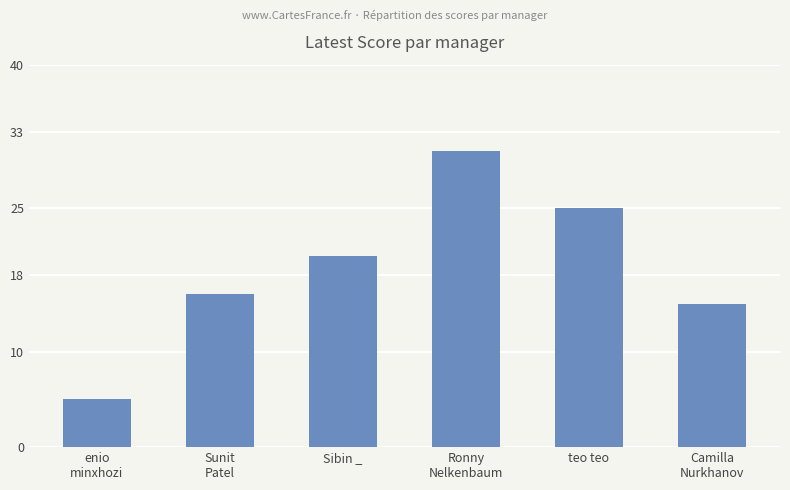

How many distinct data groups are displayed?

1